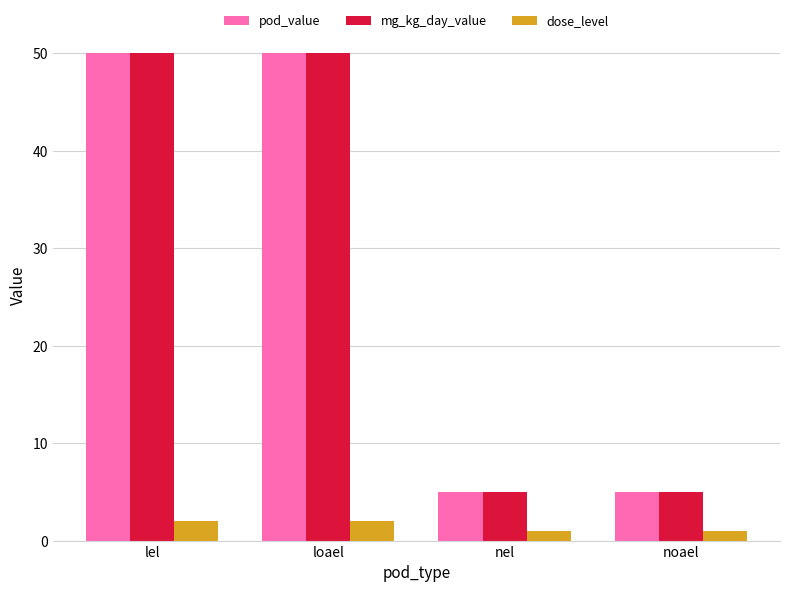

Reading left to right, extract all data points from this chart.

pod_value: 50	50	5	5
mg_kg_day_value: 50	50	5	5
dose_level: 2	2	1	1